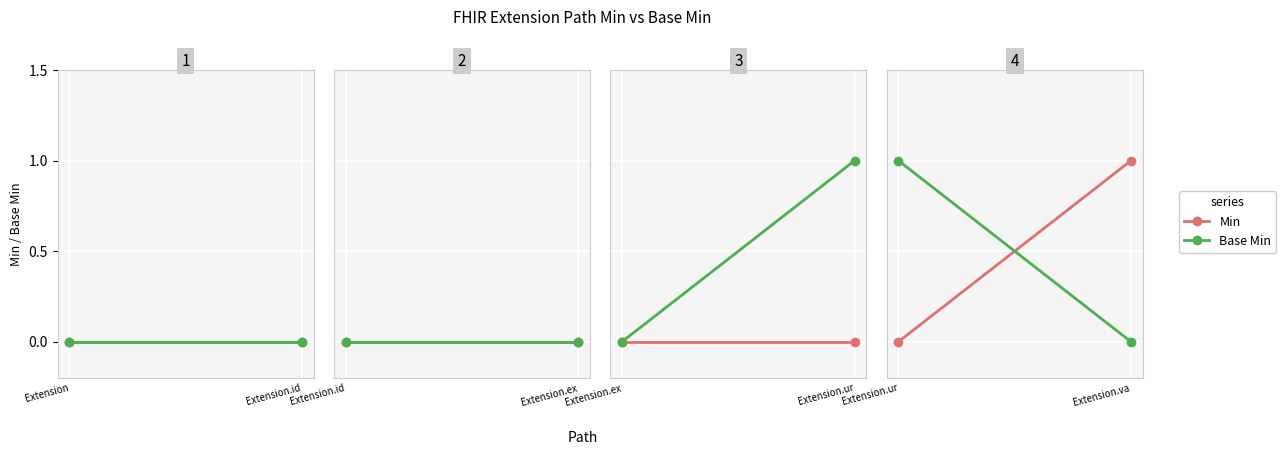

At which label does Base Min reach its minimum?

Extension.va